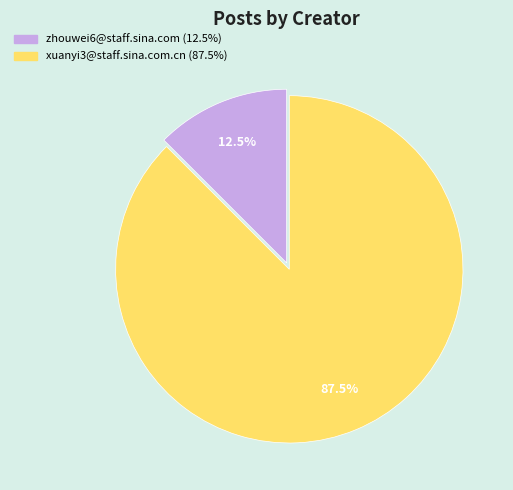

Is there any slice that represents more than half of the pie?

Yes